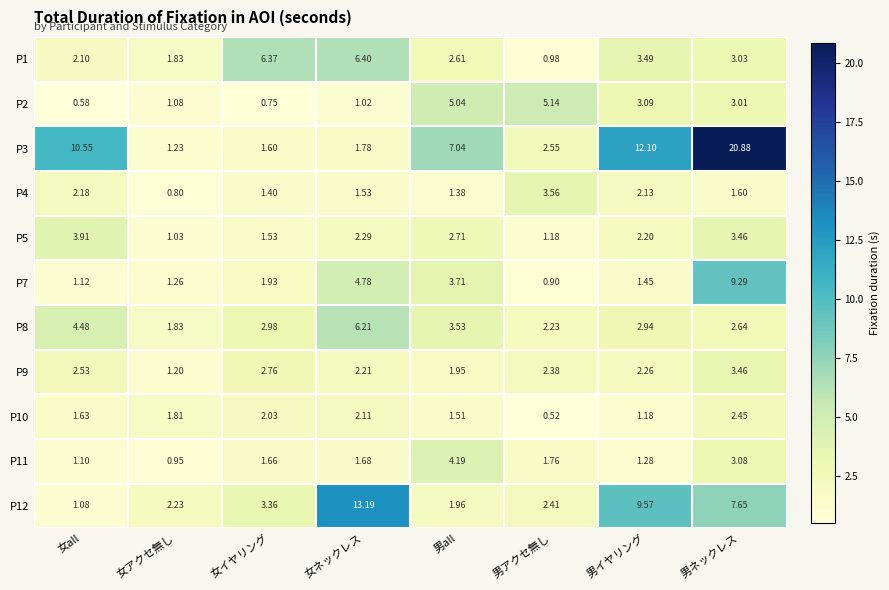

At which label does P9 first exceed 2?

女all